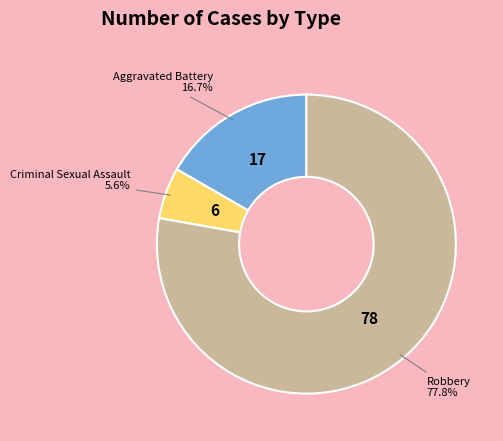

Rank the categories by value from highest to lowest.

Robbery, Aggravated Battery, Criminal Sexual Assault